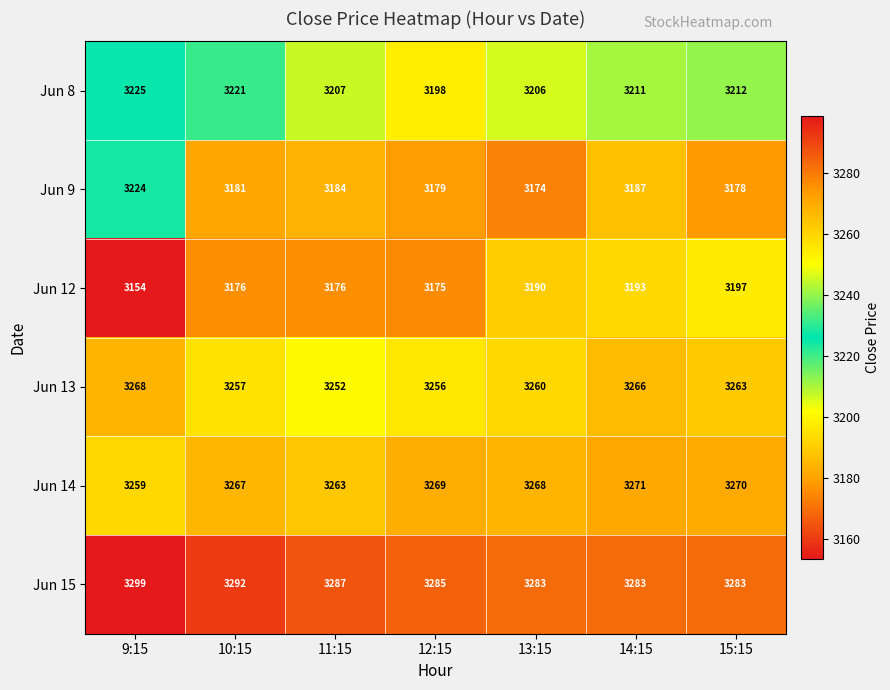

What is the sum of the Jun 14 values at 12:15 and 14:15?

6540